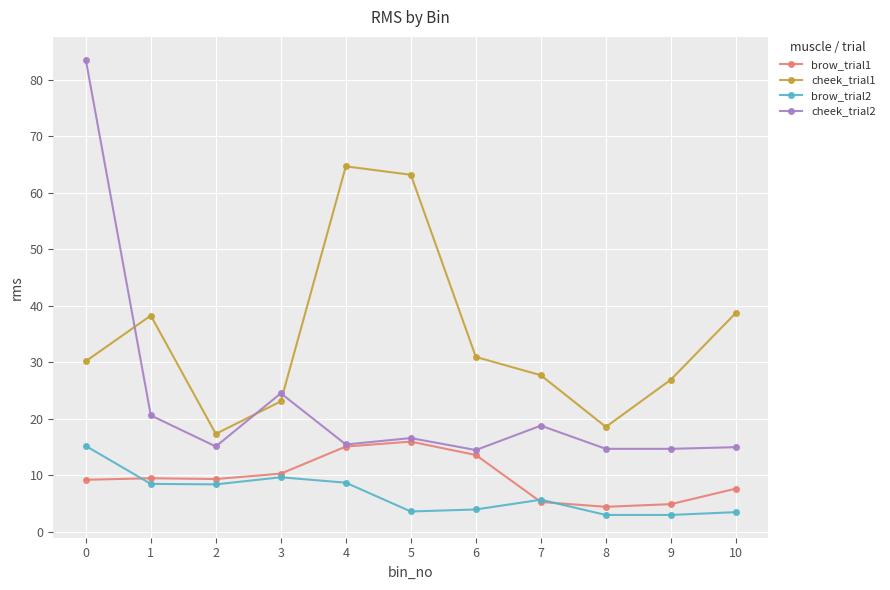

What is the lowest value of the brow_trial1 series?

4.4